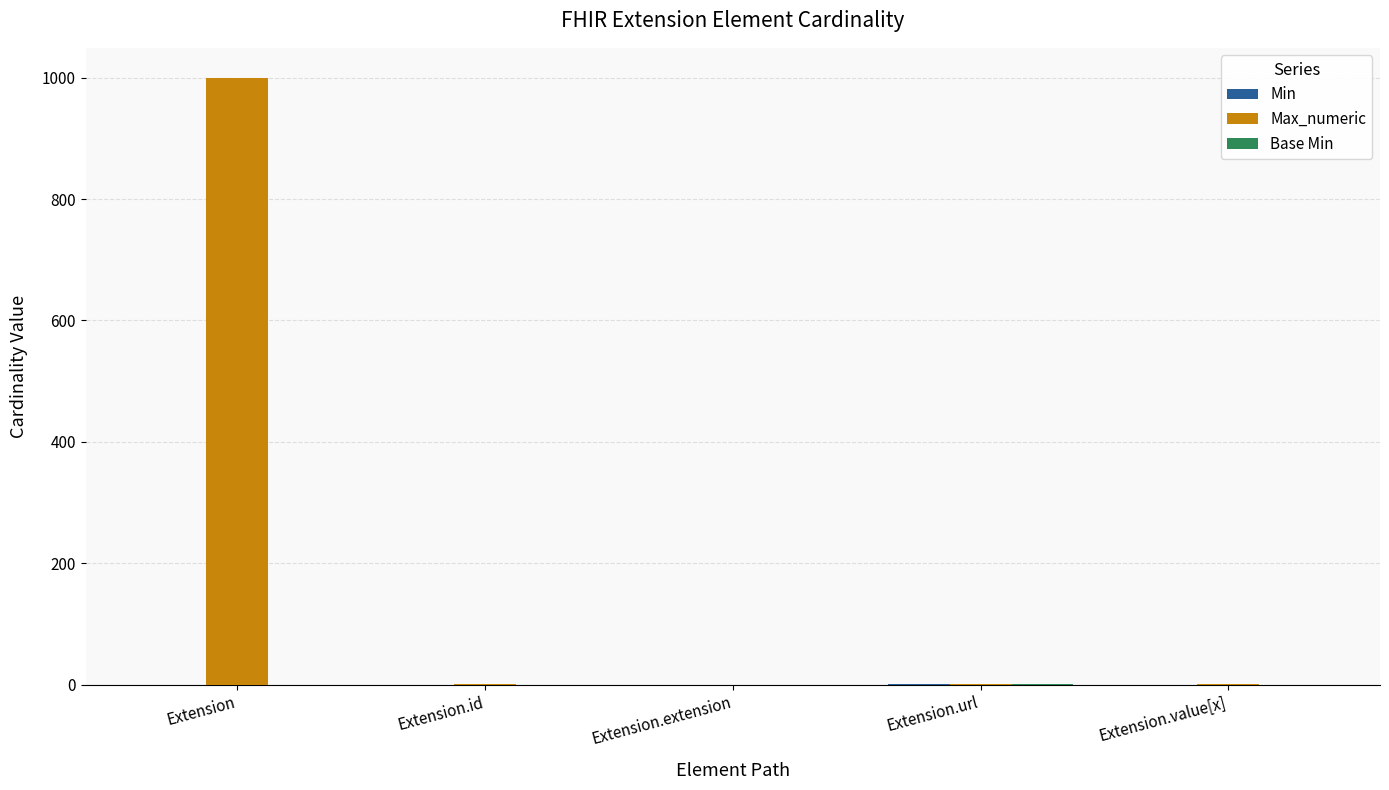

Between Extension and Extension.extension, which series saw the biggest shift?

Max_numeric